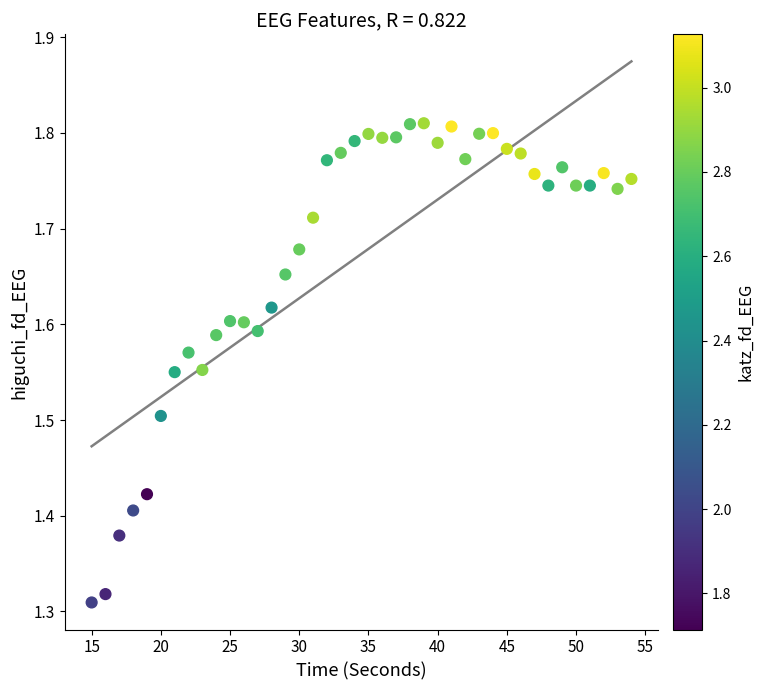

What is the range of X values (max minus min)?

39.0